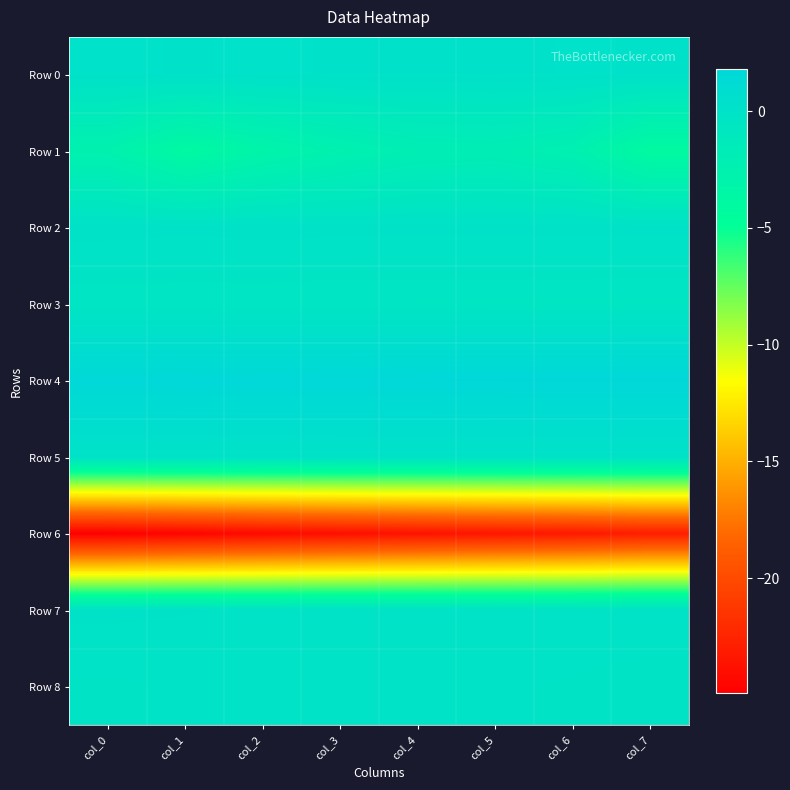

Which has a higher value, col_4 or col_2?

col_4